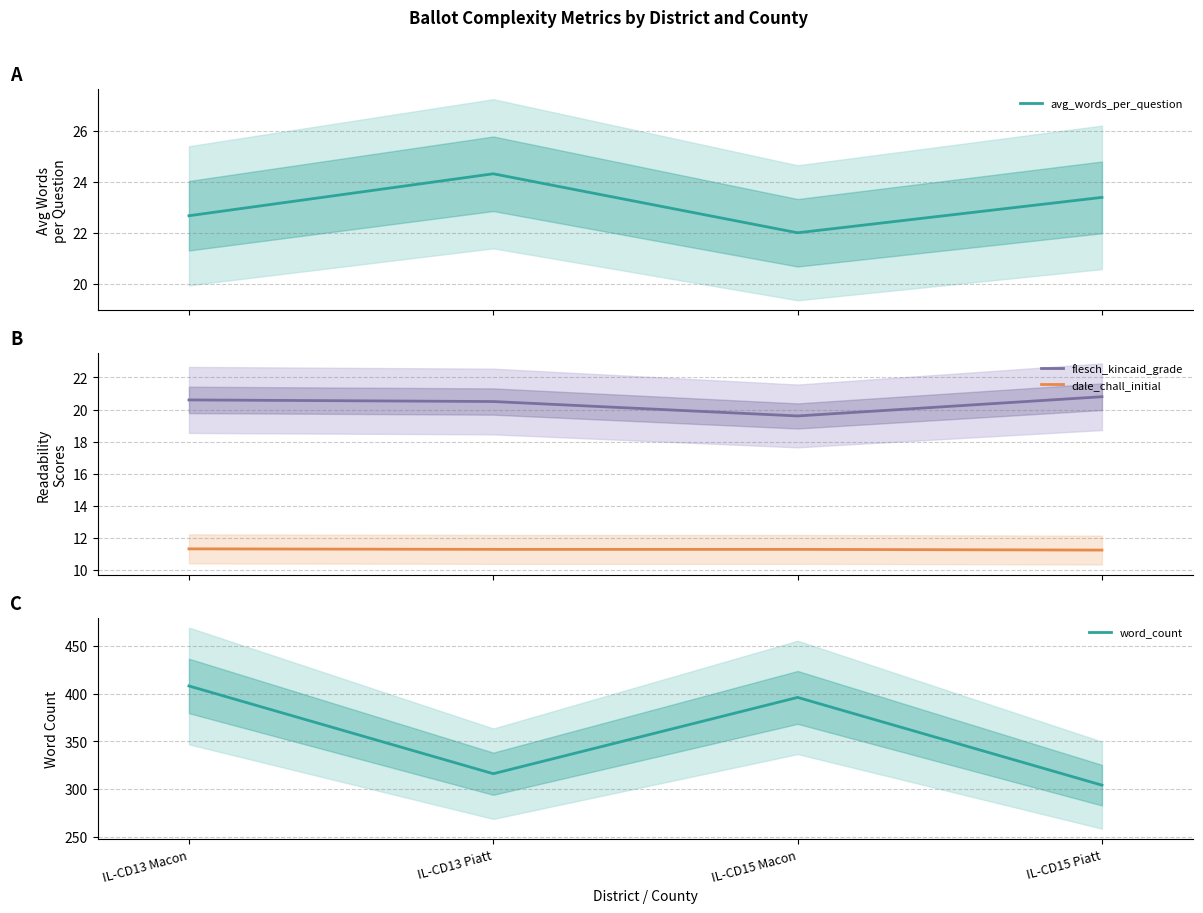

At which category does flesch_kincaid_grade mean reach its first local valley?

IL-CD15 Macon